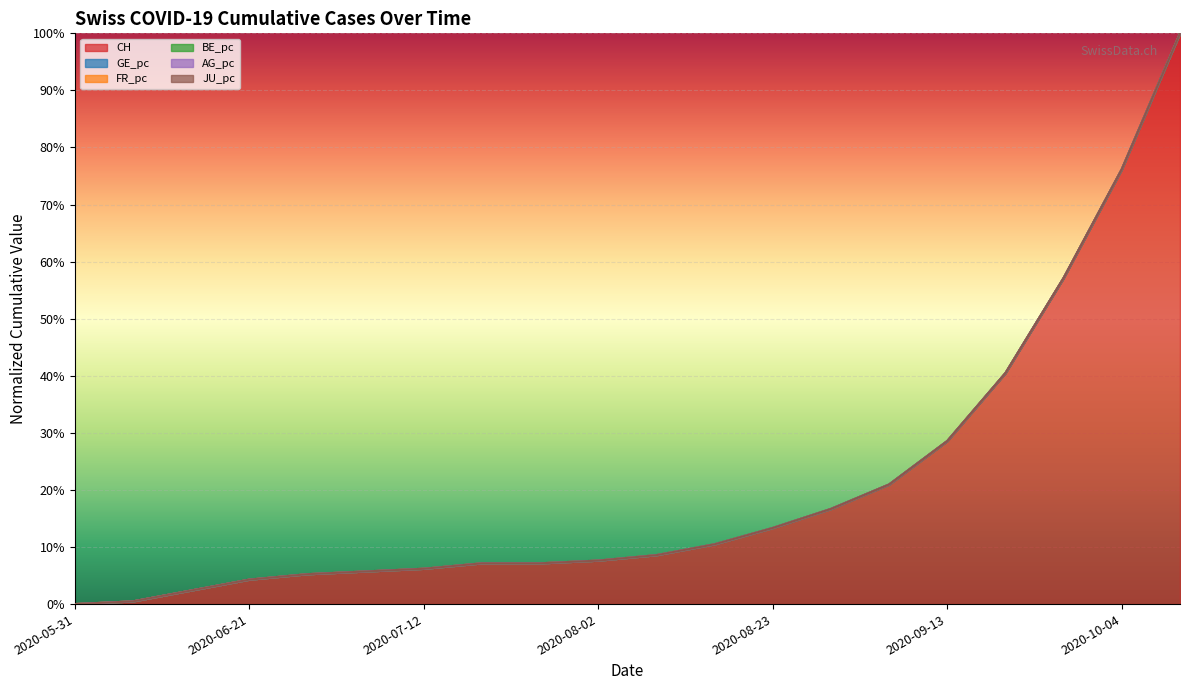

True or false: CH has more than 1 points higher than both neighbors.

False